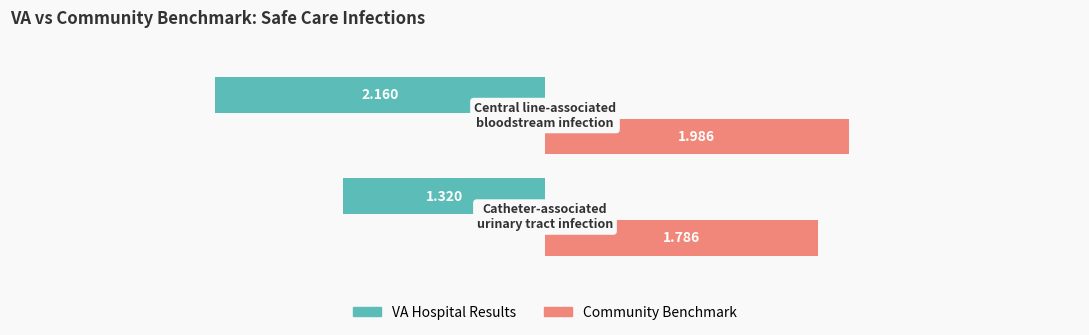

Which series has the largest total across all categories?

Community Benchmark